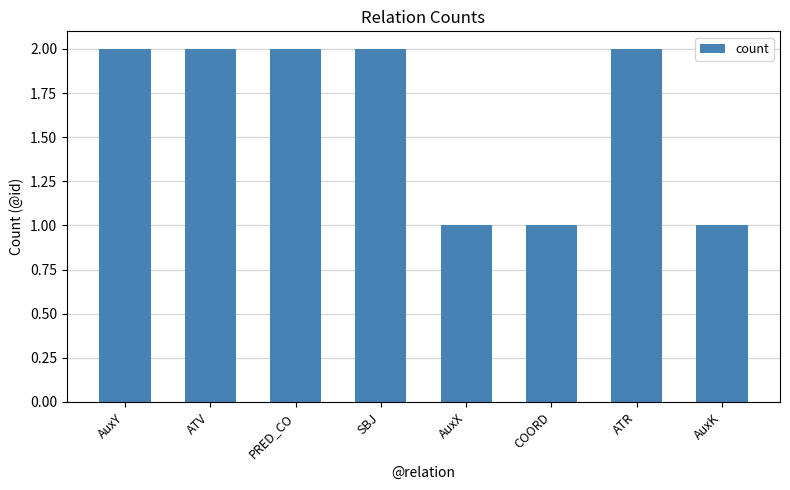

How many data points does each series have?

8